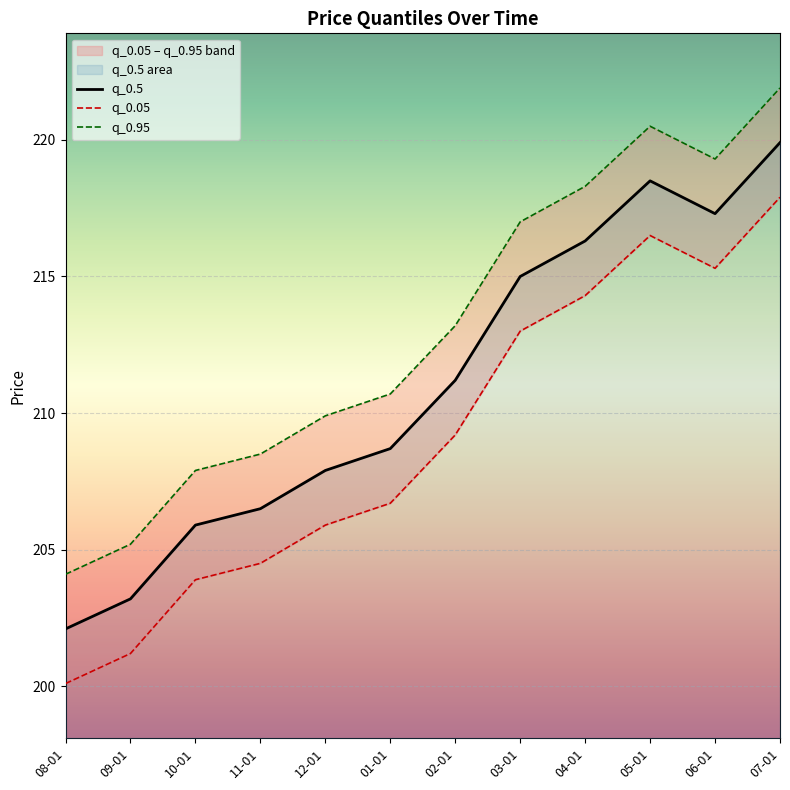

What position from the right is 11-01?

9